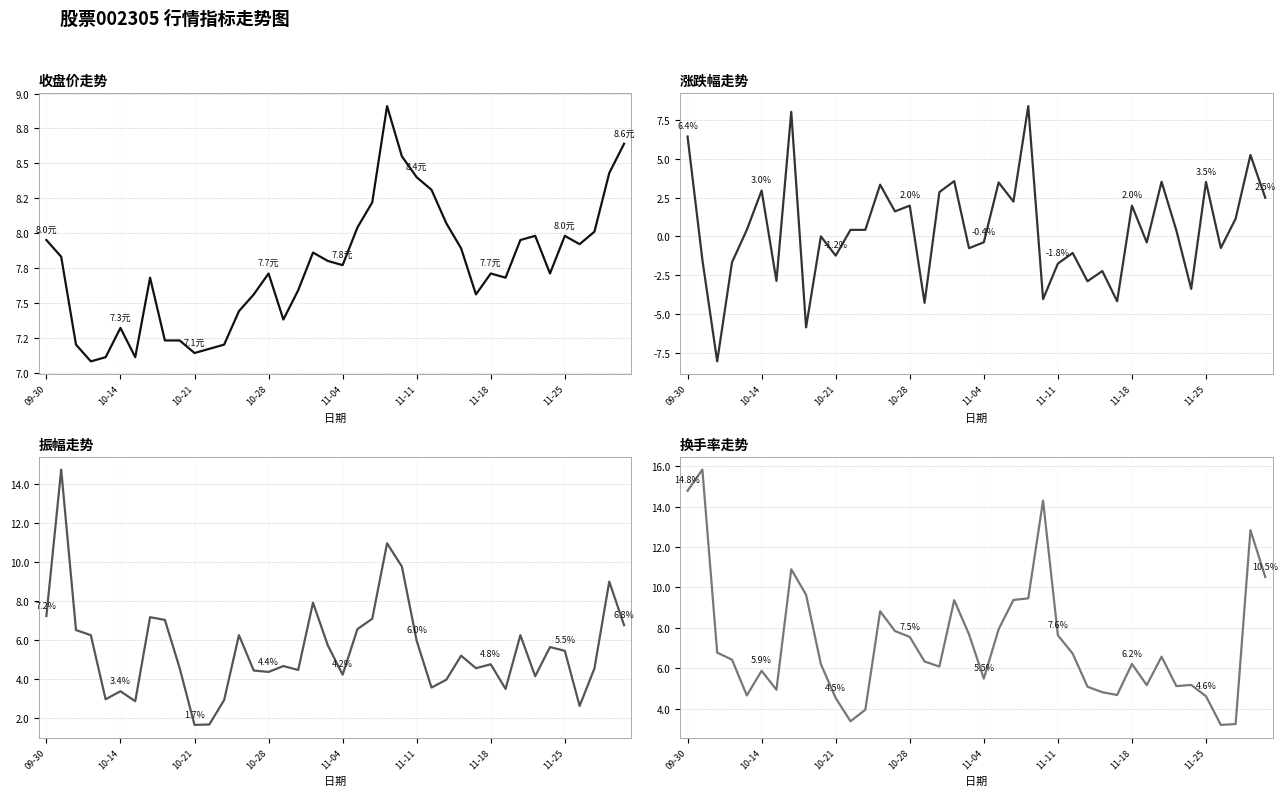

What are all the series names shown in the legend?

收盘, 涨跌幅, 振幅, 换手率